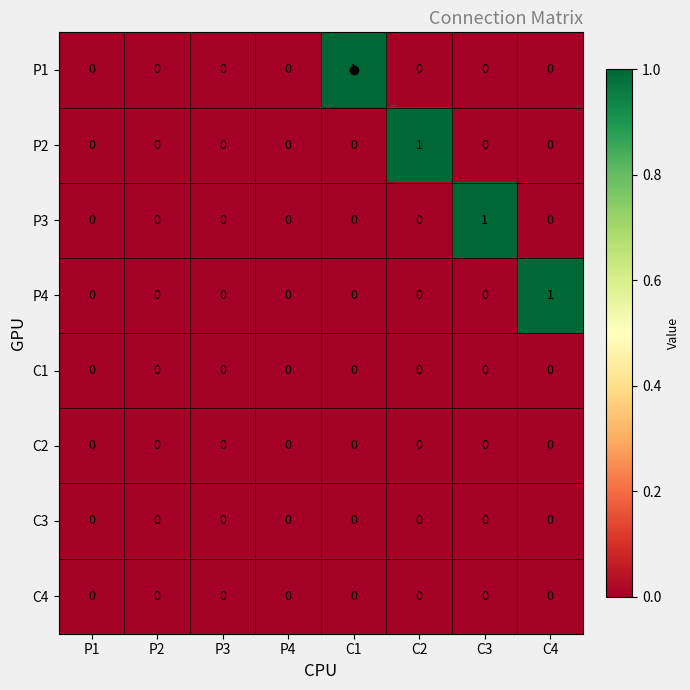

How many series are shown in this chart?

8